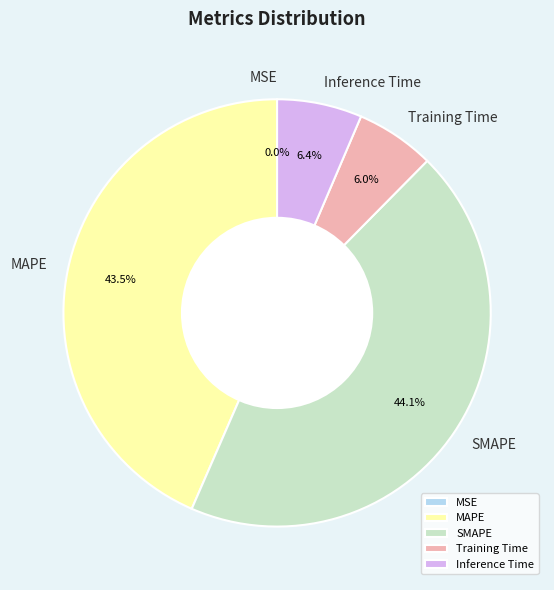

How many slices are in this pie chart?

5